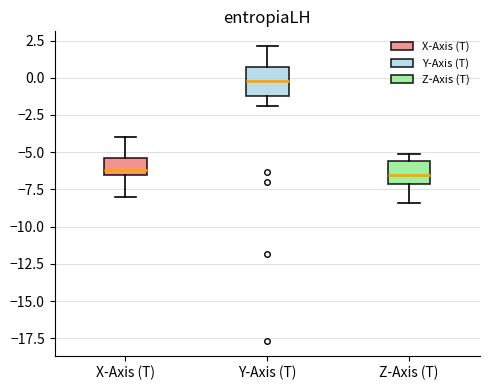

Reading left to right, transcribe this box plot: for each box, give where its median line is, the range the box spans, and where its two whiskers end, as read against the y-axis. The values are not printed on the chart, so give them approximately, as read against the axis.

X-Axis (T): median -6.0, box -6.5 to -5.5, whiskers -8.0 to -4.0
Y-Axis (T): median 0.0, box -1.0 to 0.5, whiskers -2.0 to 2.0
Z-Axis (T): median -6.5, box -7.0 to -5.5, whiskers -8.5 to -5.0